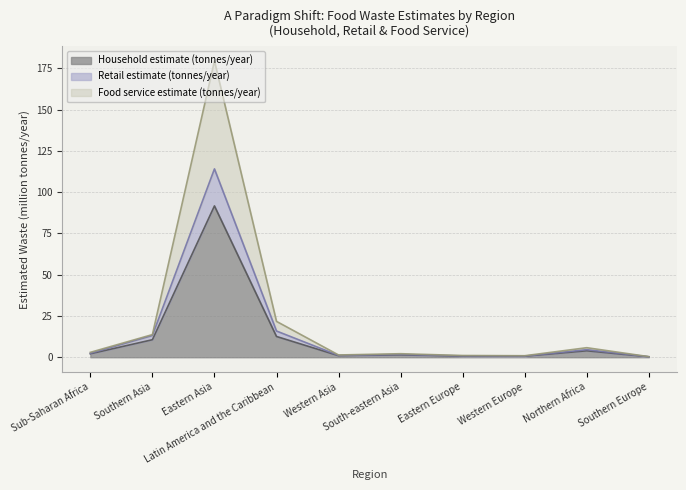

Where is Retail estimate (tonnes/year) nearest to the value 57?

Latin America and the Caribbean